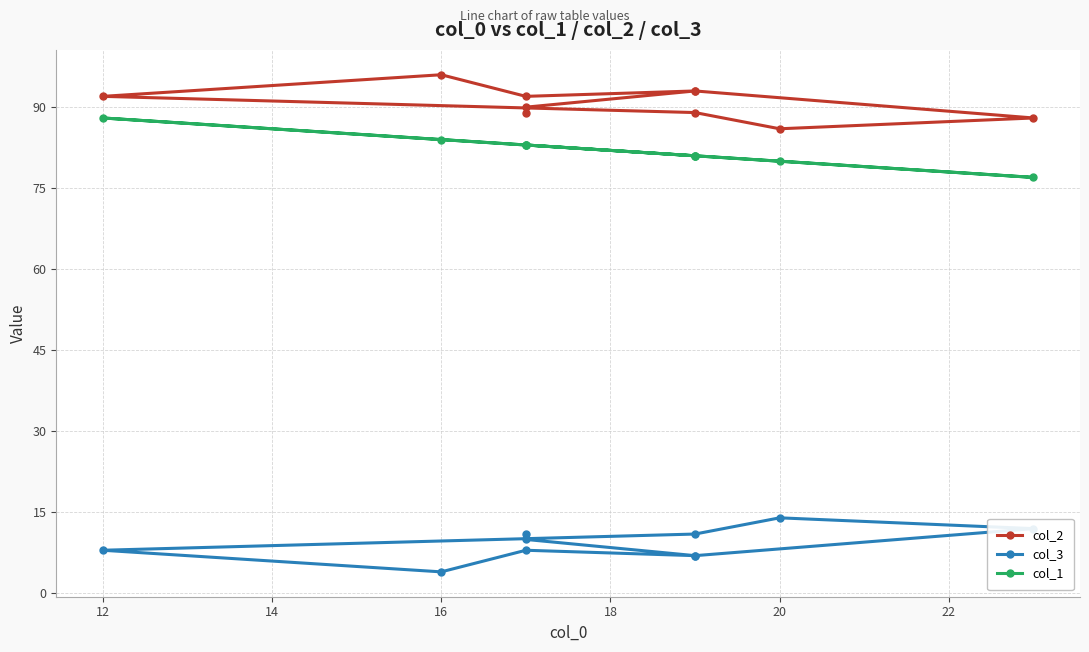

How many series are shown in this chart?

3